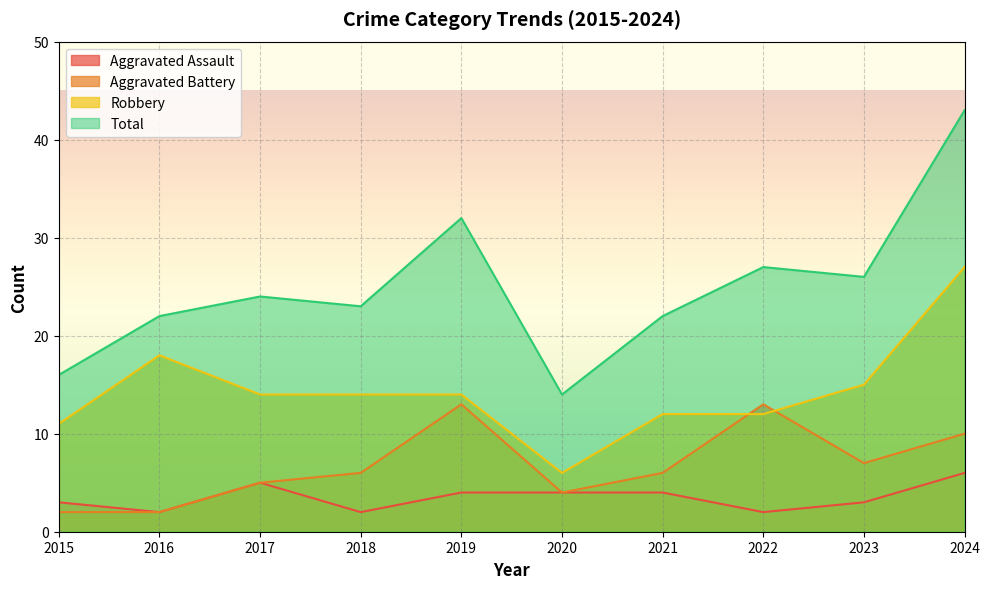

True or false: Robbery has a value of 11 at 2015.

True